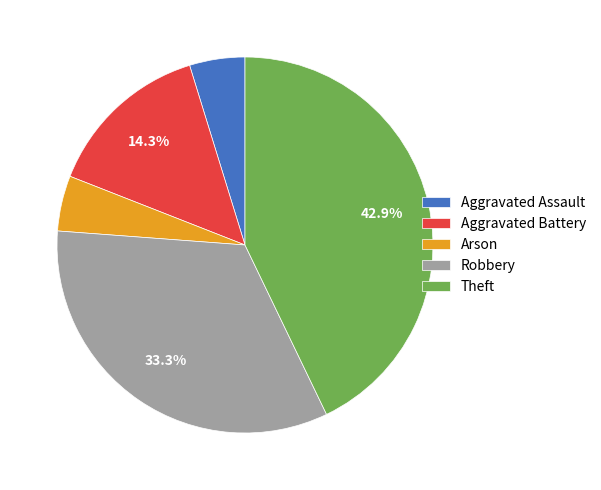

Which category has the biggest portion of the pie?

Theft